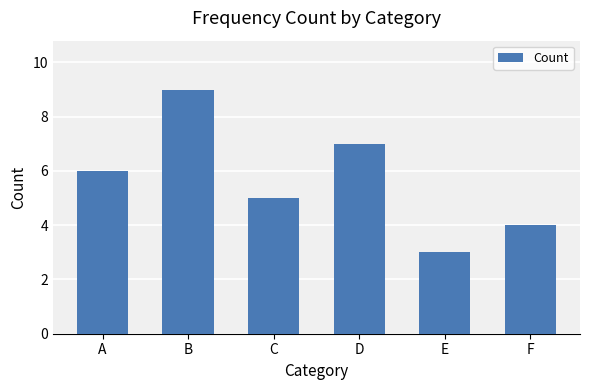

How many values are below 6?

3